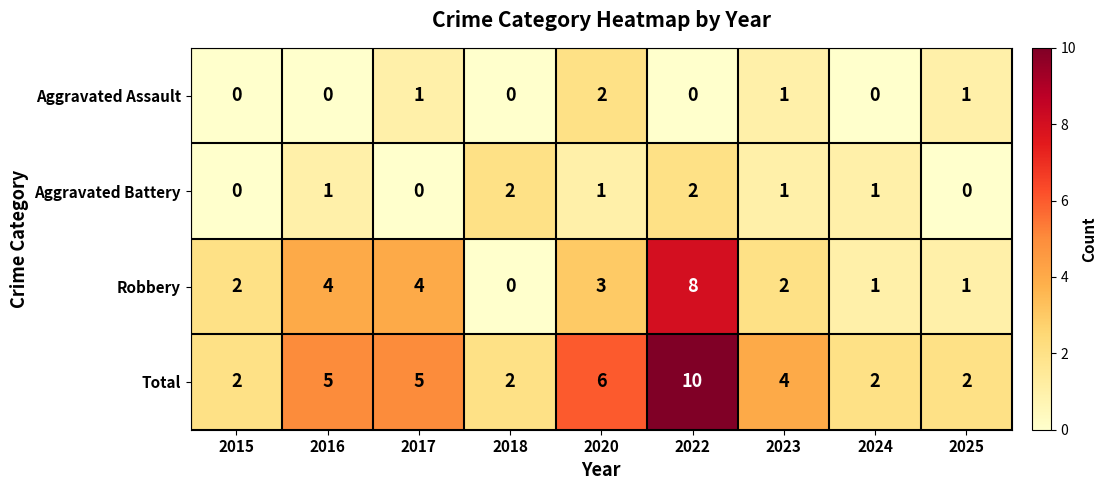

What is the total value across all series at 2024?

4